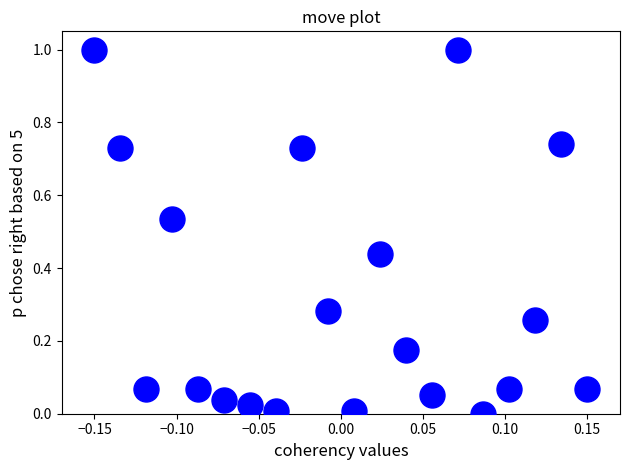

What is the range of Y values (max minus min)?

1.0